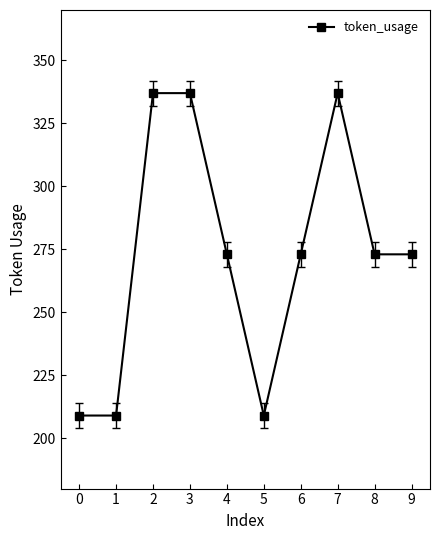

What is the sum of all values?

2730